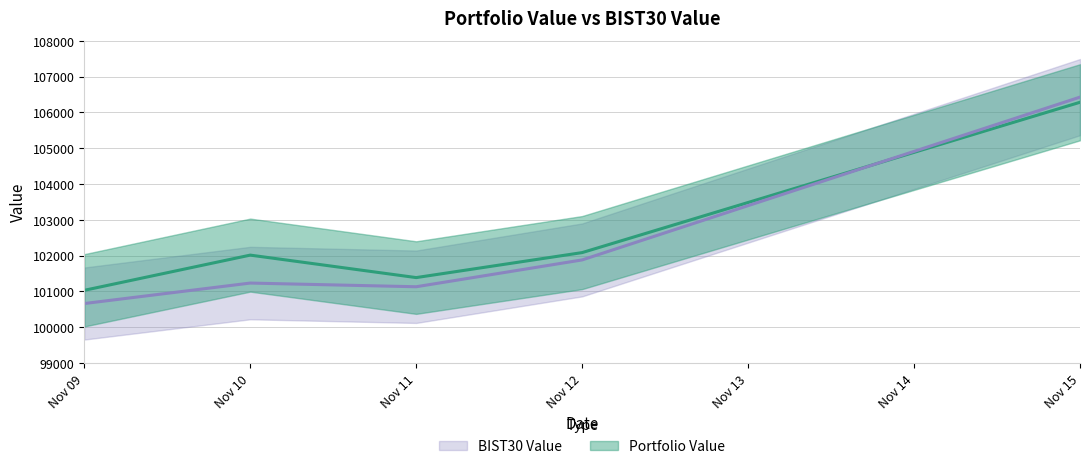

What is the smallest value displayed?

100658.1